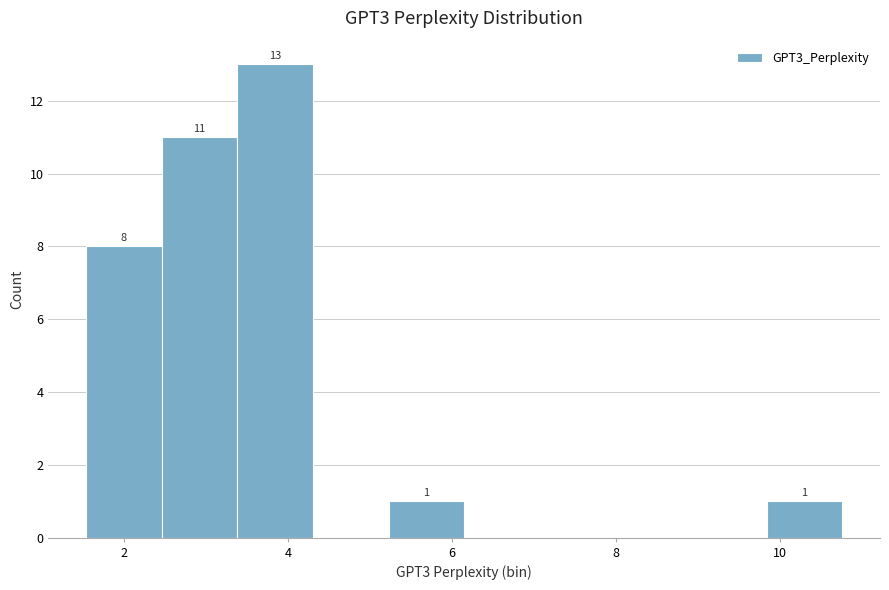

Which range on the x-axis has the tallest bar?

3.4 to 4.4